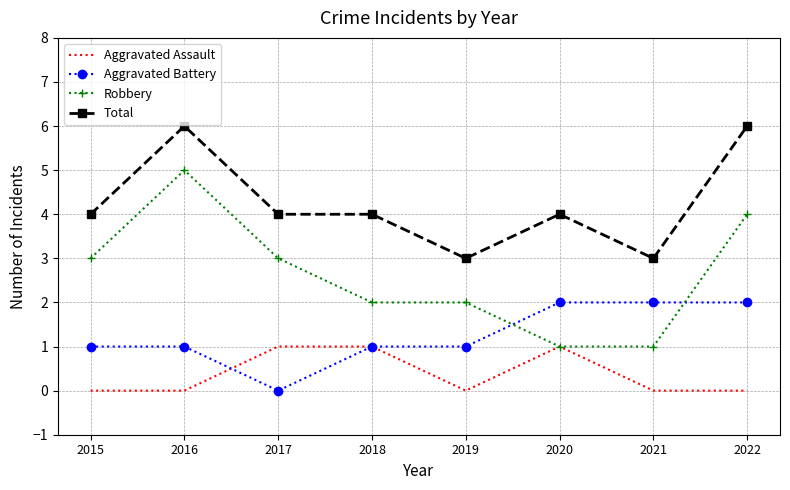

Which series has the largest total across all categories?

Total